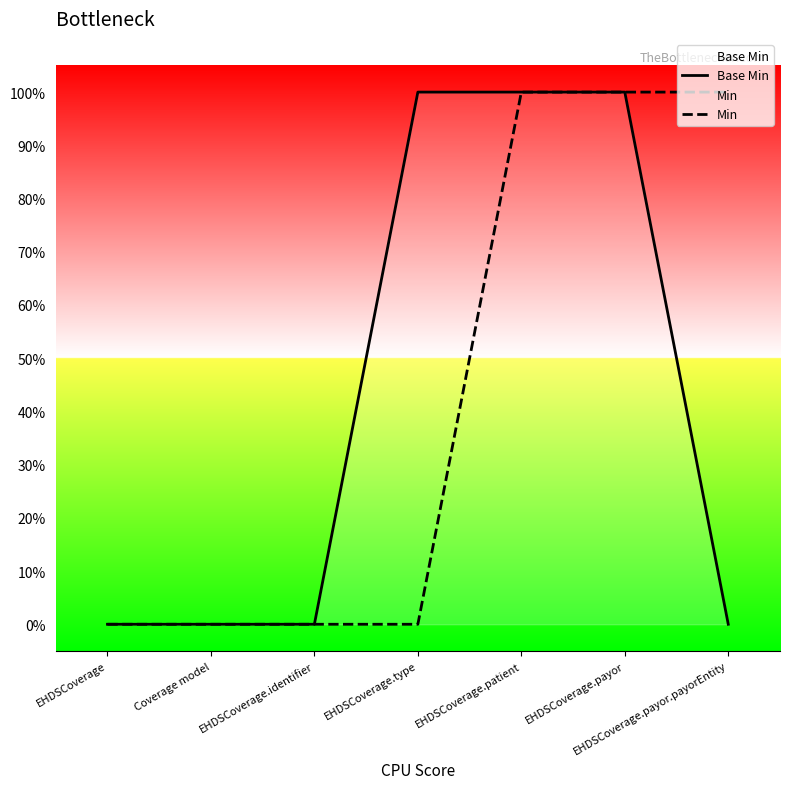

How many values in Base Min are above zero?

3